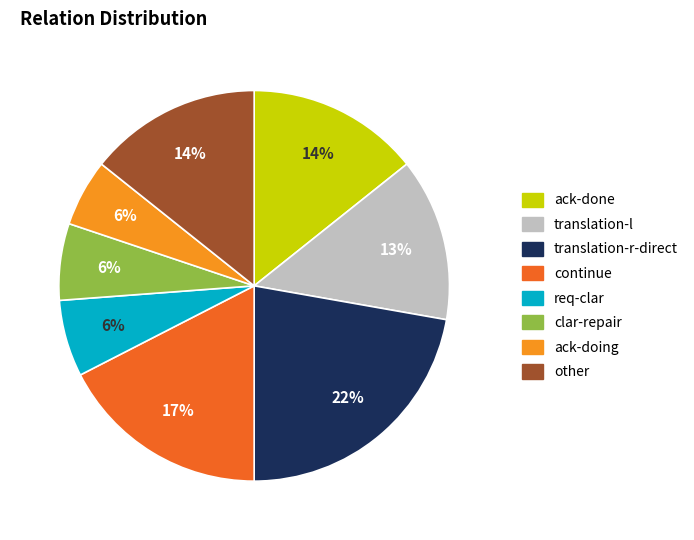

Combined, do translation-r-direct and ack-done account for over 50%?

No